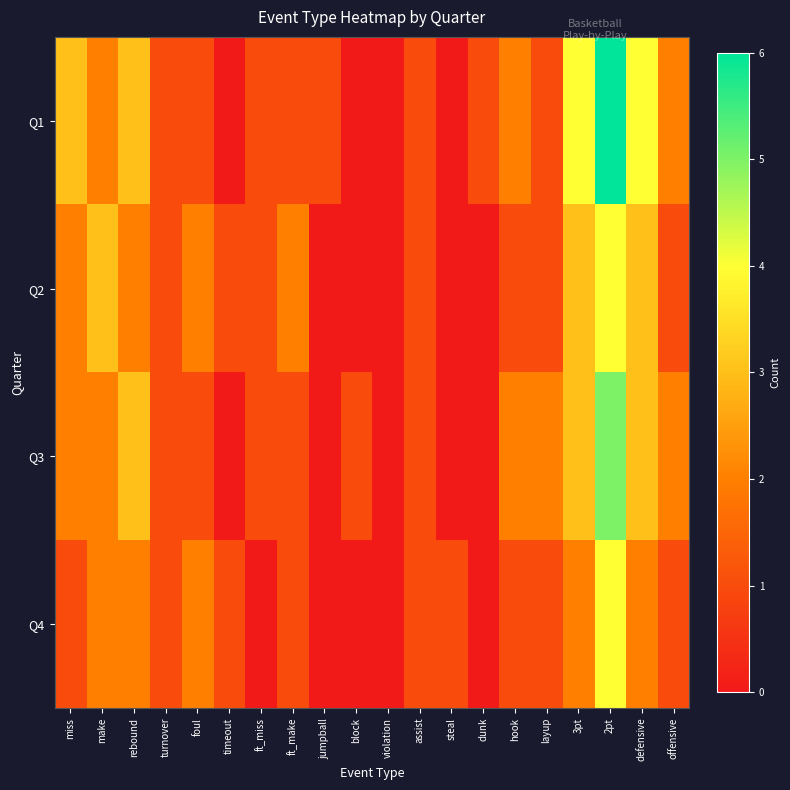

Which series has the widest spread of values?

Q1